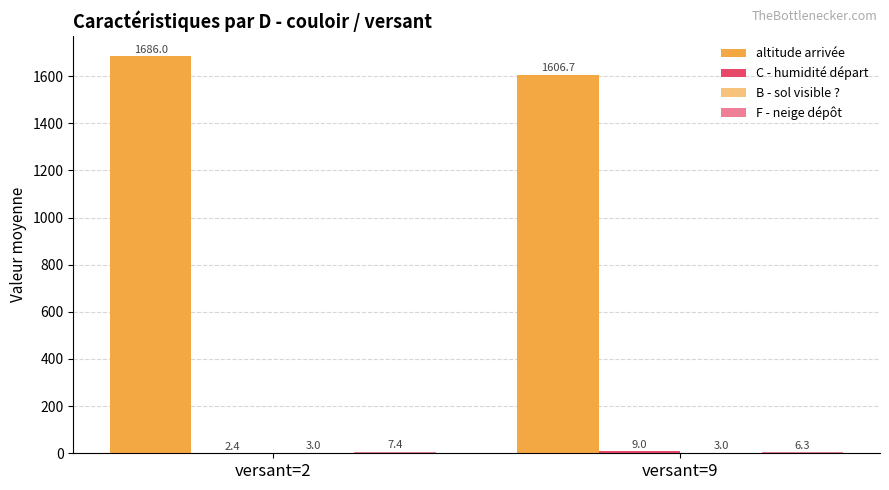

Count the number of data series in this chart.

4